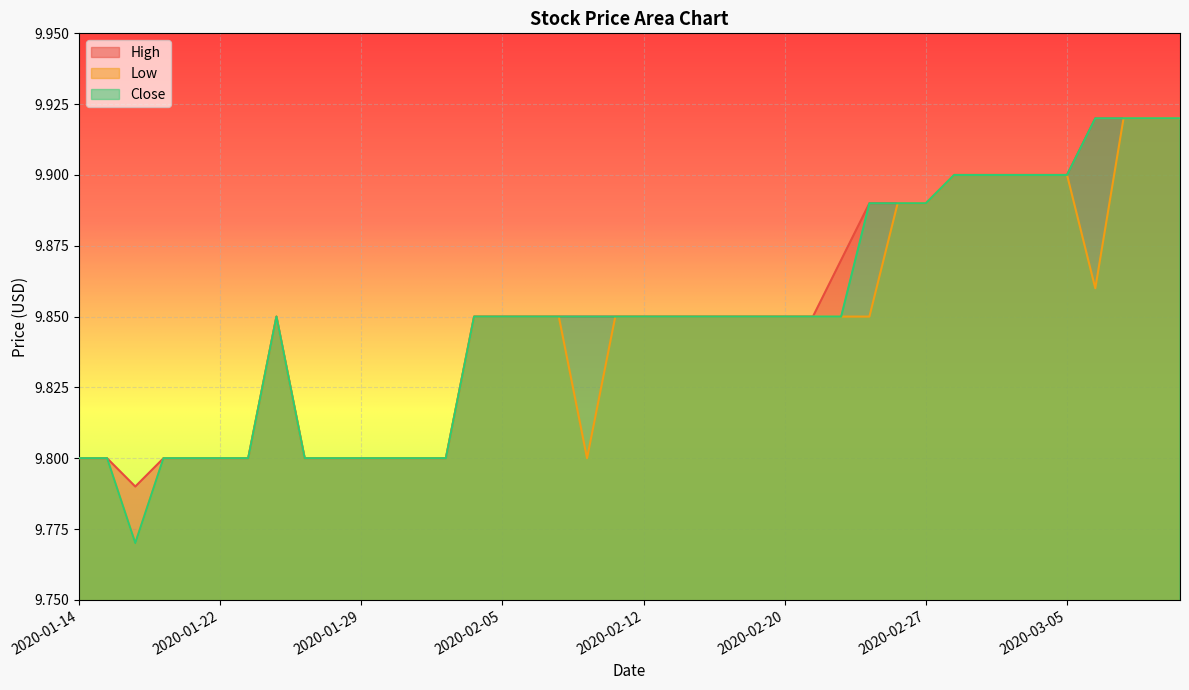

At how many categories does at least one series exceed 9?

40